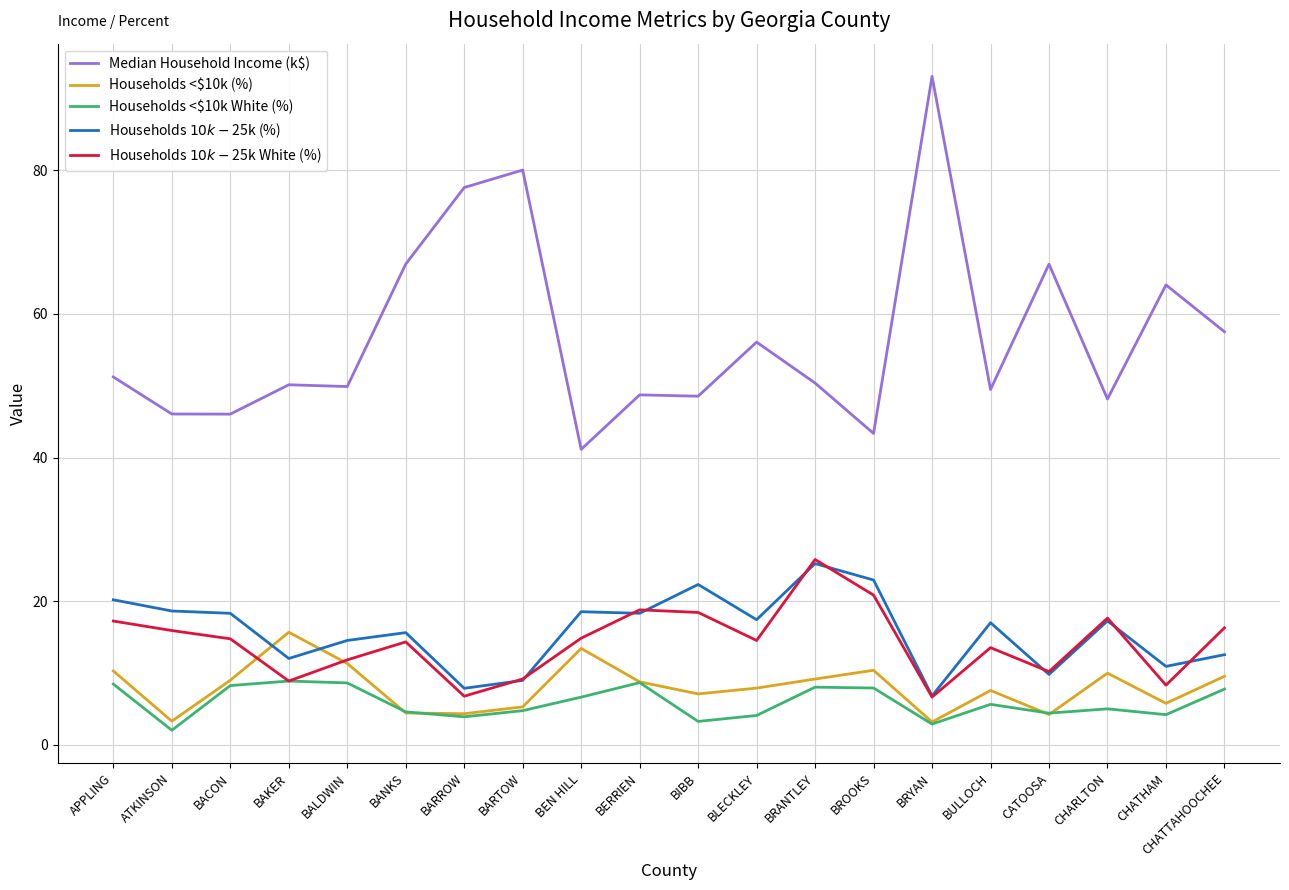

The Households <$10k White (%) series shows 6.7 at BEN HILL. True or false?

True